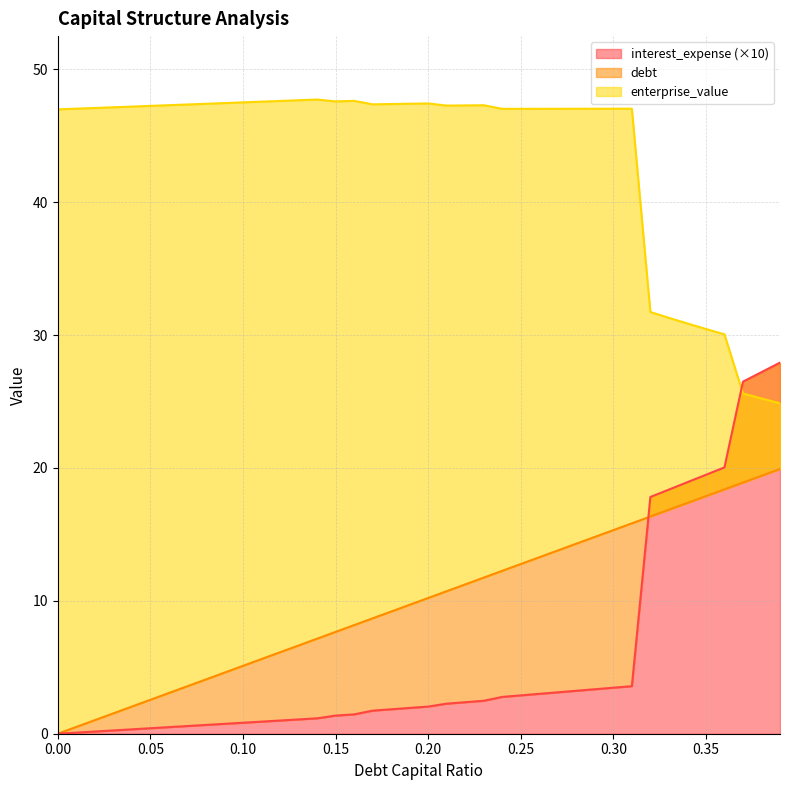

How many values in debt_capital are above zero?

39